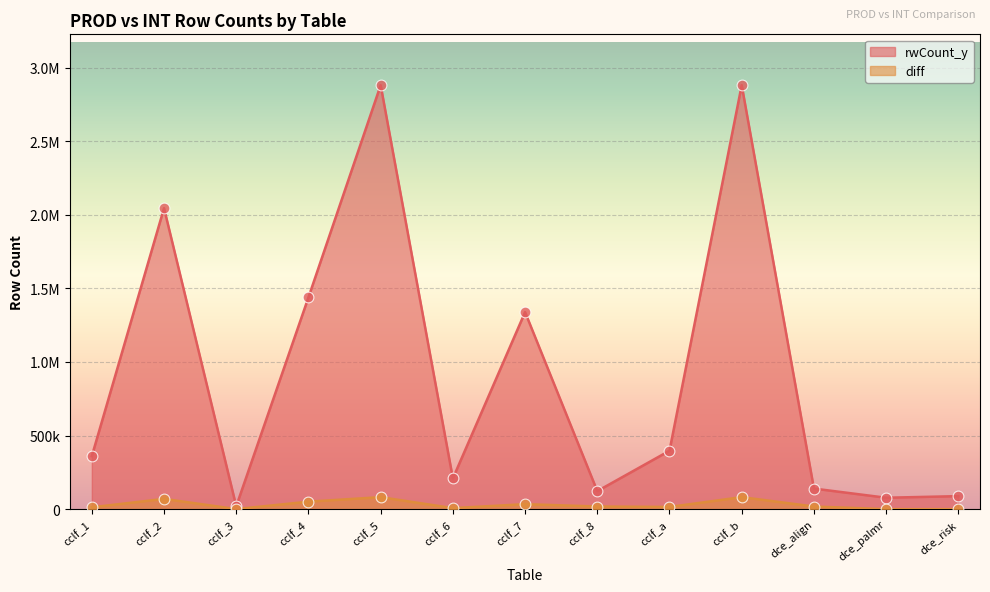

Which series has the widest spread of Y values?

rwCount_y